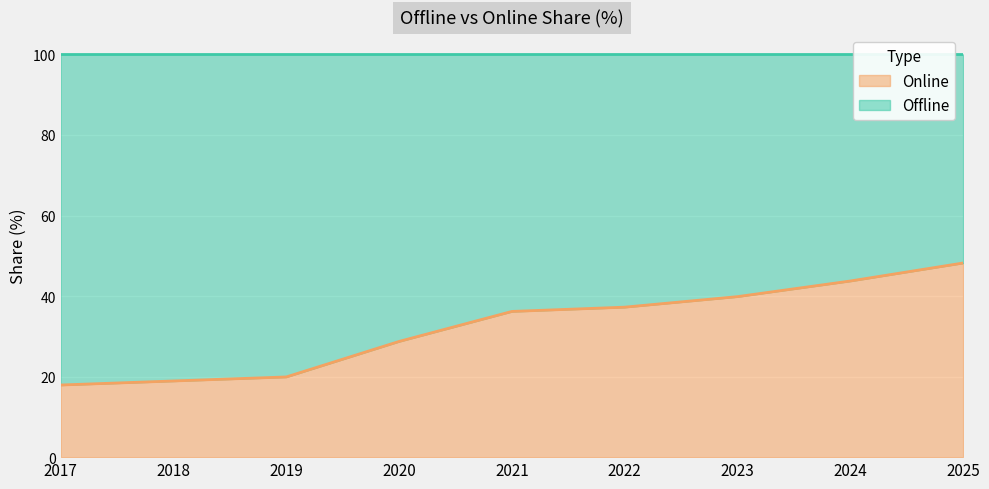

What is the change in value from 2017 to 2021?

+18.3